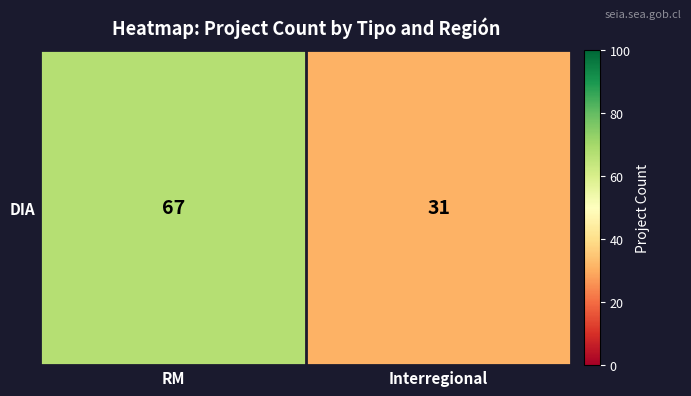

What is the approximate value at Interregional, to the nearest 10?

30